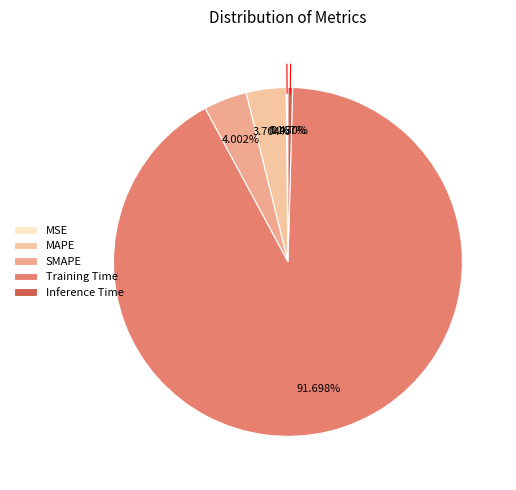

How many slices are in this pie chart?

5